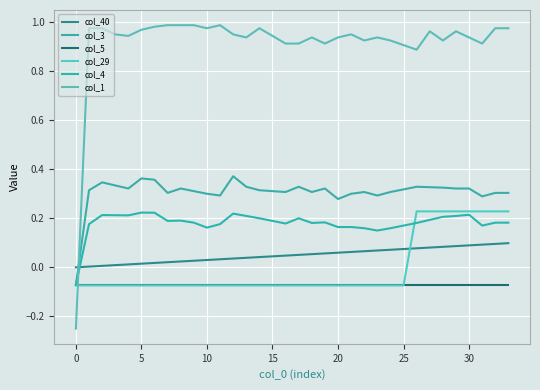

What is the minimum value shown in the chart?

-0.2